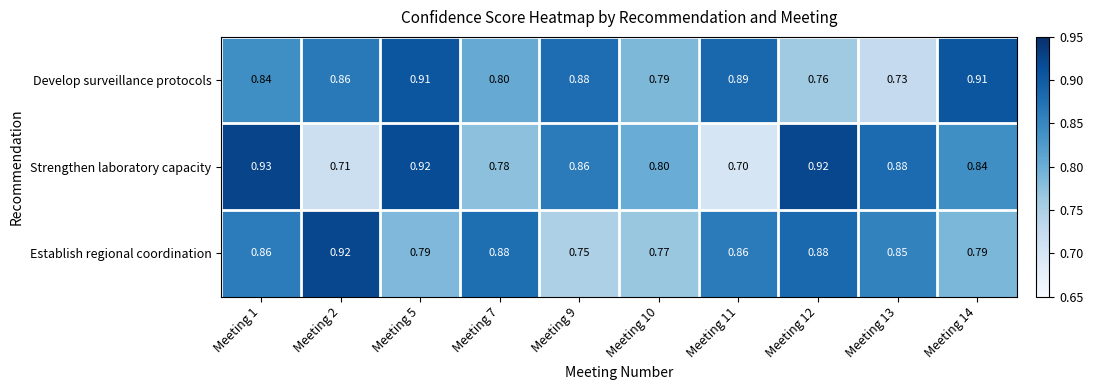

Is the value of Strengthen laboratory capacity at Meeting 12 greater than the value of Establish regional coordination at Meeting 14?

Yes